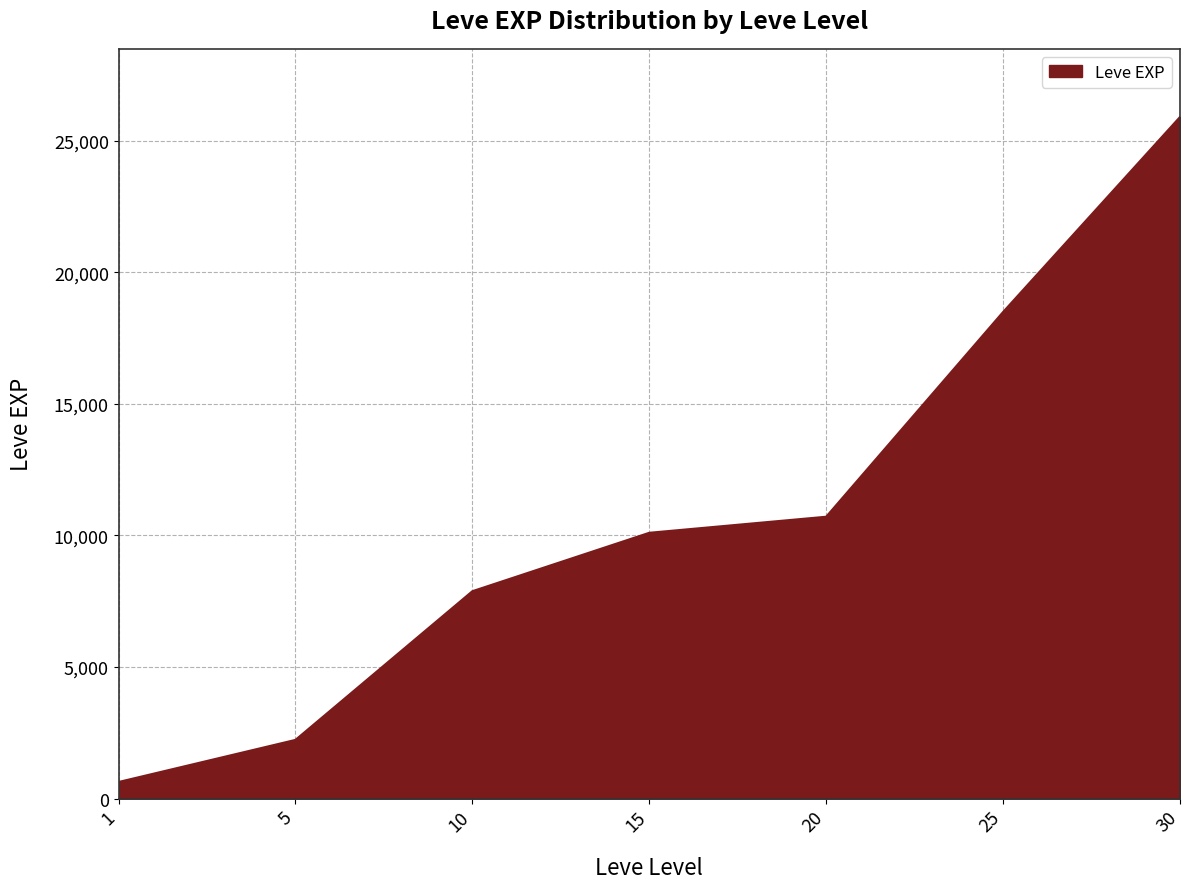

What is the change in value from 1 to 15?

+9470